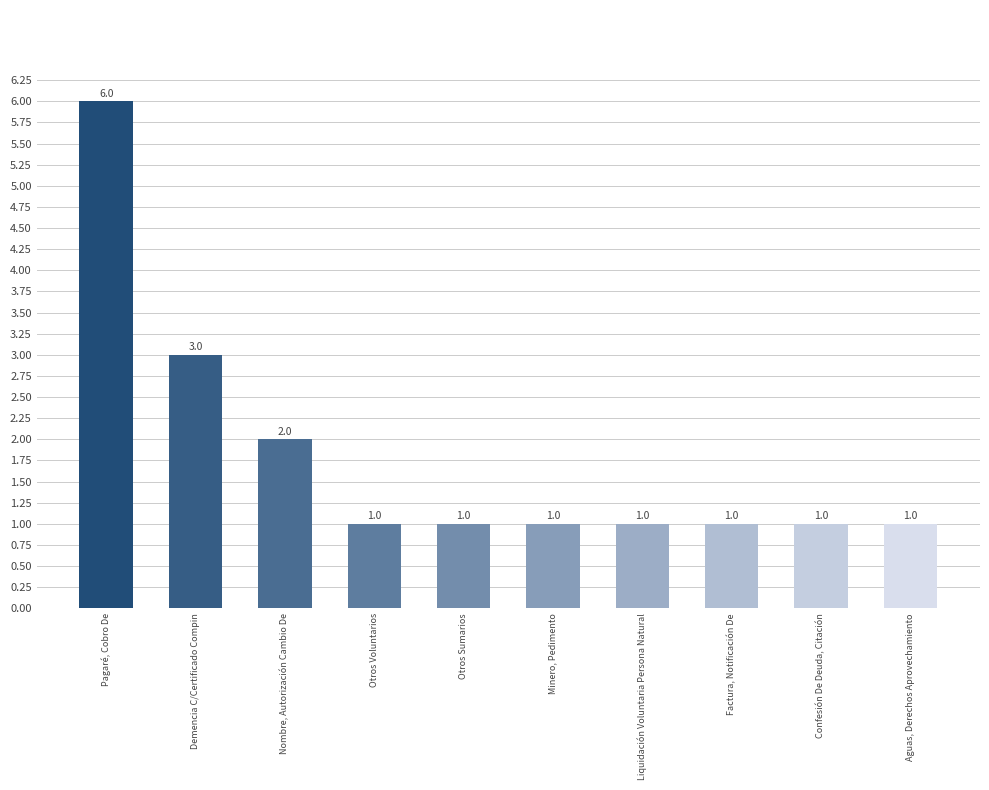

Reading left to right, what are all the values shown in this chart?

6	3	2	1	1	1	1	1	1	1